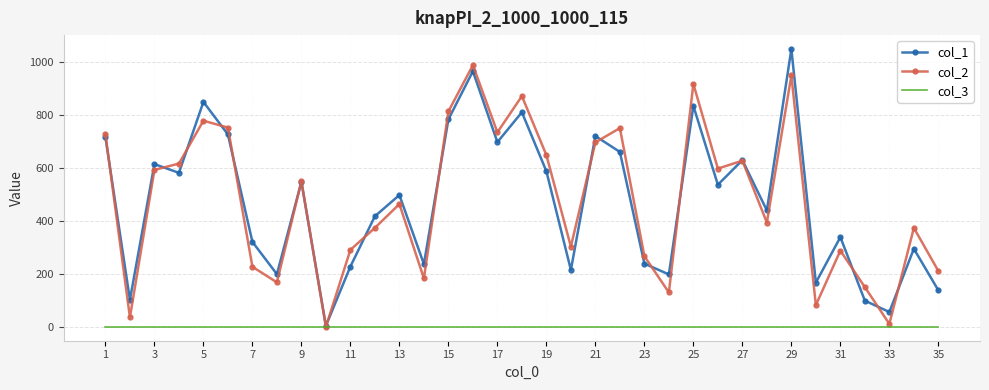

What is the greatest value displayed?

1051